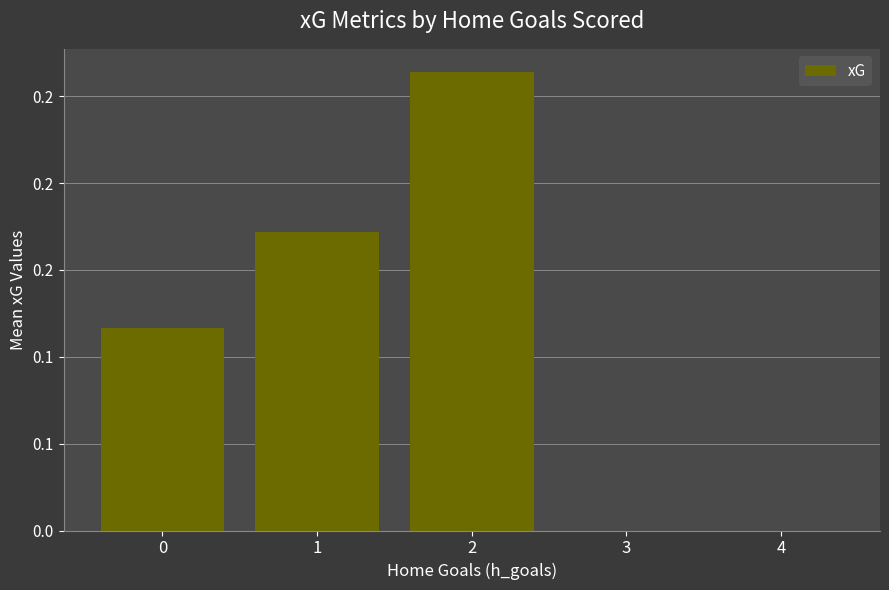

Are the bars horizontal?

No